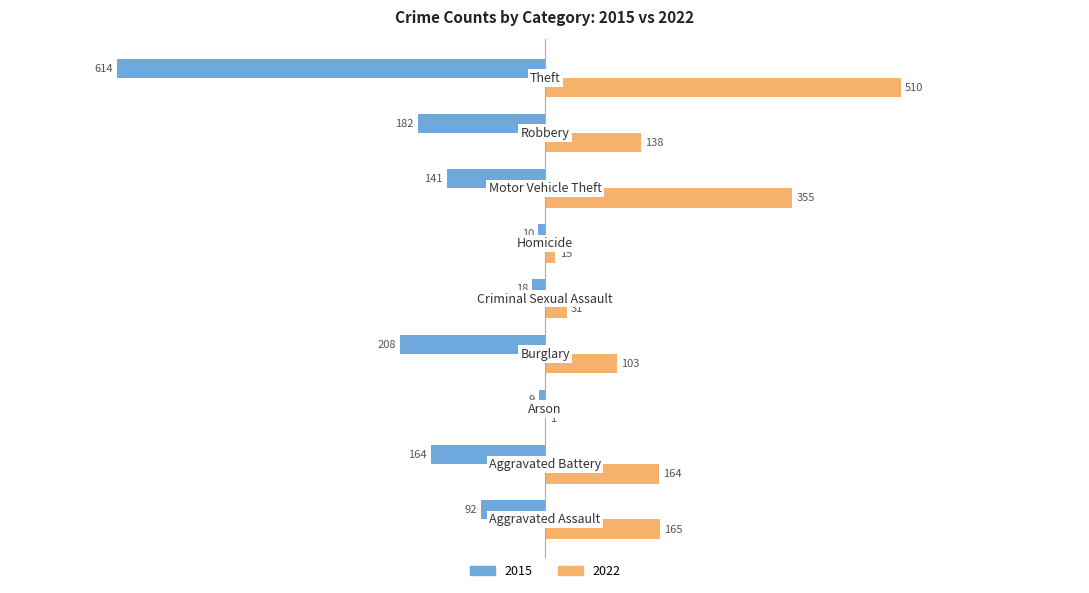

Which series has the largest total across all categories?

2022